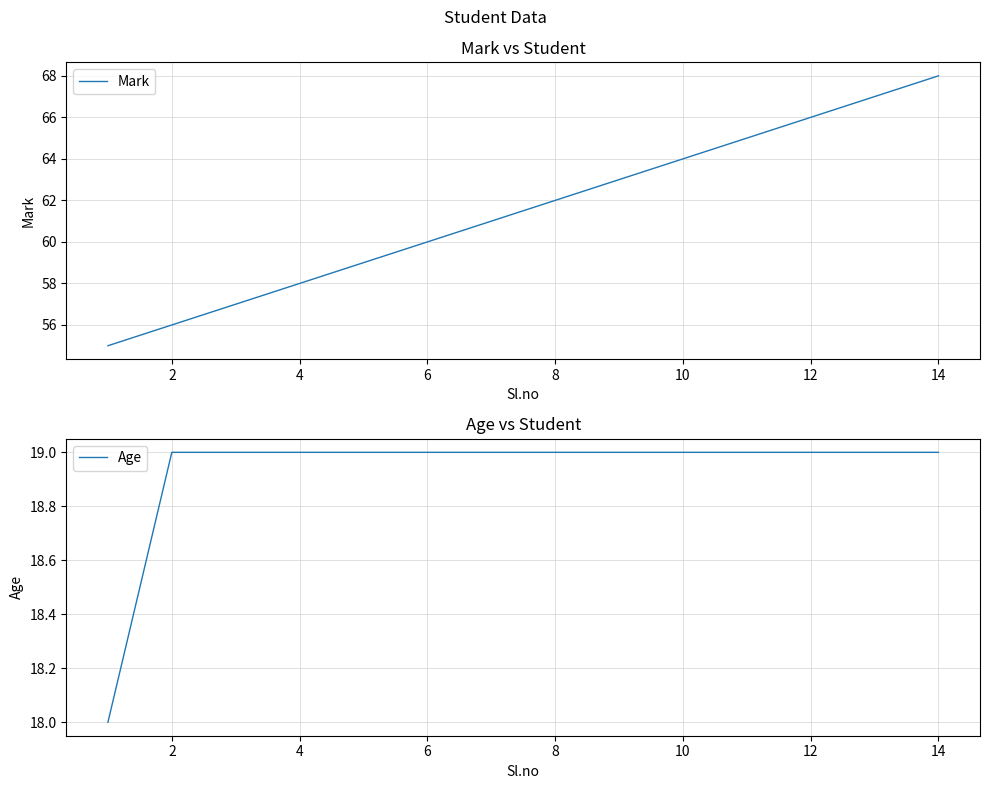

How many distinct data groups are displayed?

2